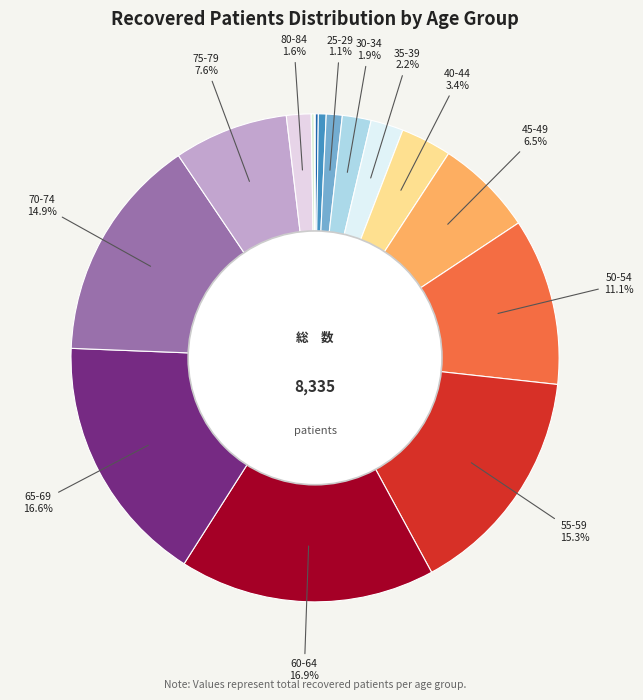

Which category has the smallest portion of the pie?

>90